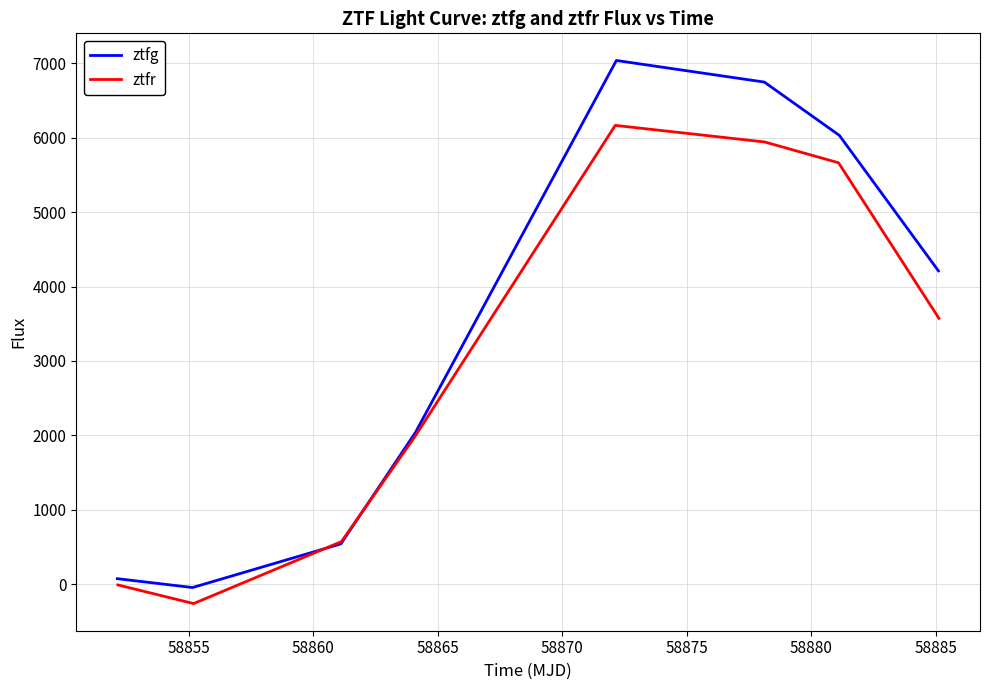

Reading left to right, what are all the values shown in this chart?

ztfg: 72.9	-45.9	540.8	2041.8	7039.1	6748.8	6032.5	4211.0
ztfr: -11.1	-261.5	571.5	1985.4	6166.7	5943.7	5664.4	3572.9